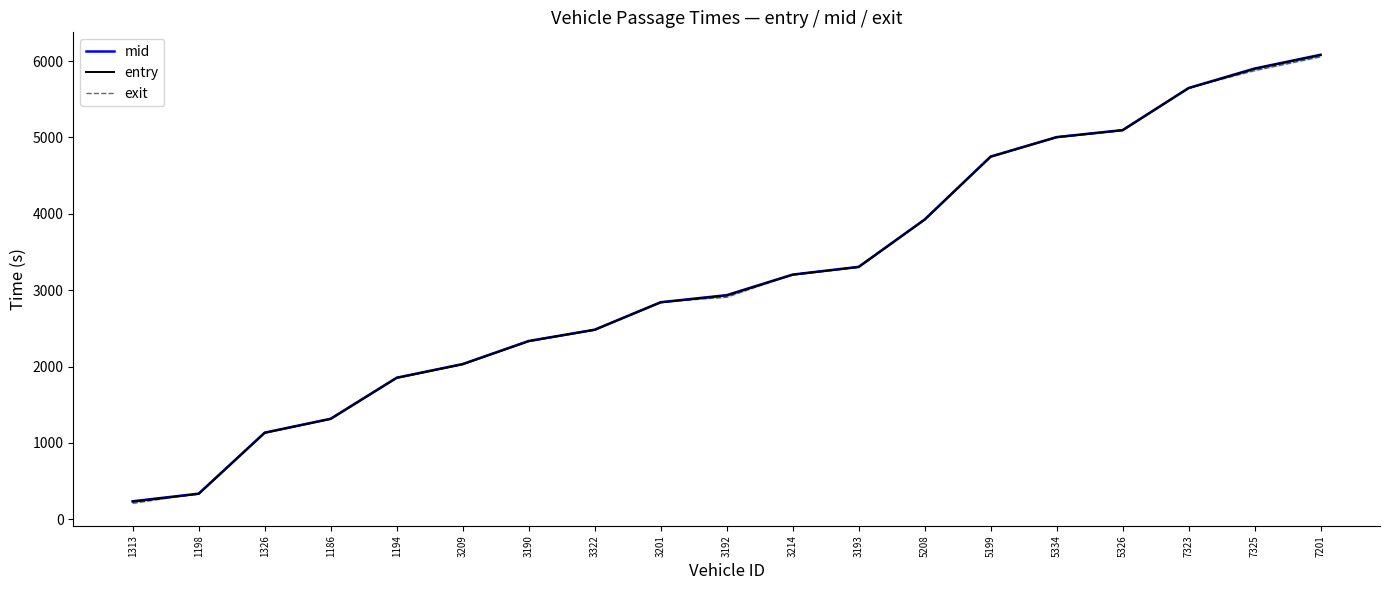

What is the difference between the highest and lowest values at 5208?

7.2